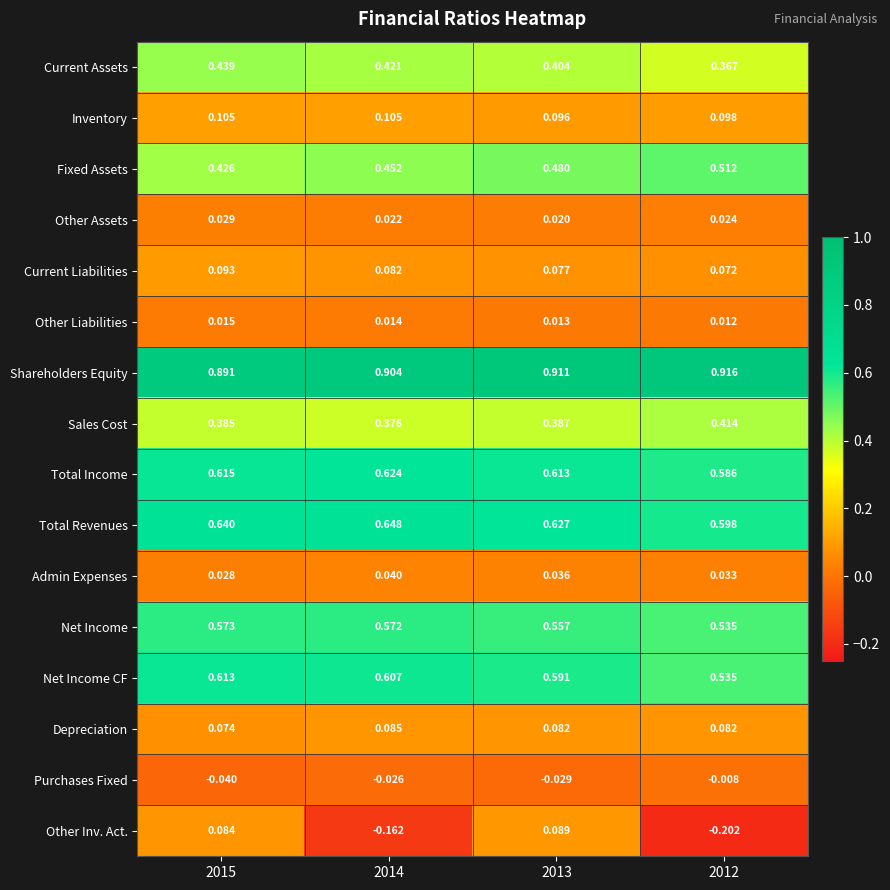

Rank the series by their maximum value, from highest to lowest.

Shareholders Equity, Total Revenues, Total Income, Net Income CF, Net Income, Fixed Assets, Current Assets, Sales Cost, Inventory, Current Liabilities, Other Inv. Act., Depreciation, Admin Expenses, Other Assets, Other Liabilities, Purchases Fixed